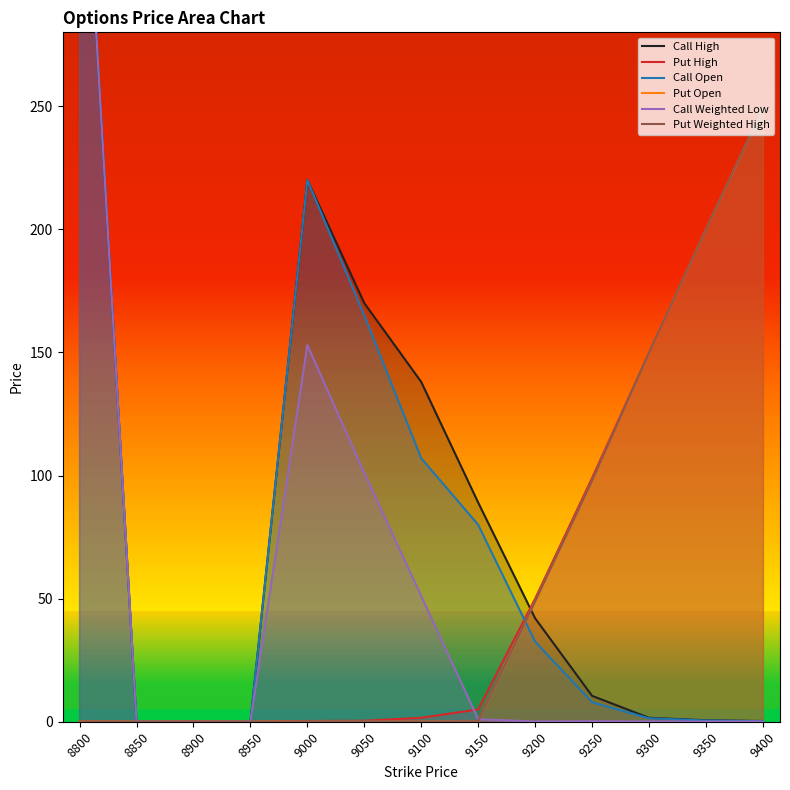

The Put Open series shows 150.0 at 9300. True or false?

True